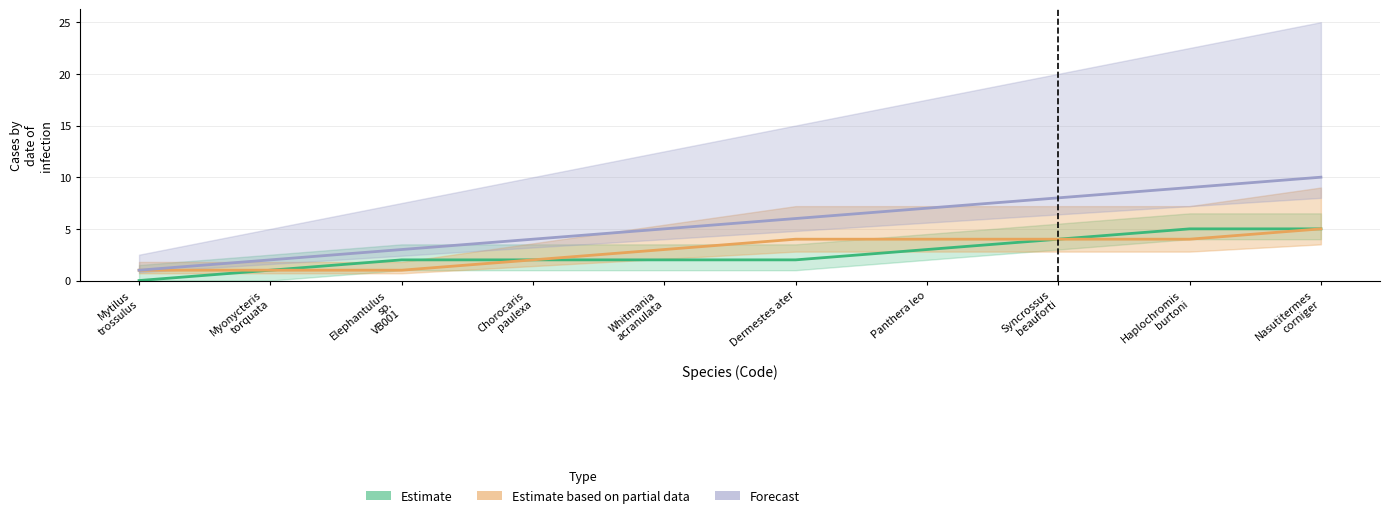

Which series changed the most between Chorocaris
paulexa and Haplochromis
burtoni?

Forecast